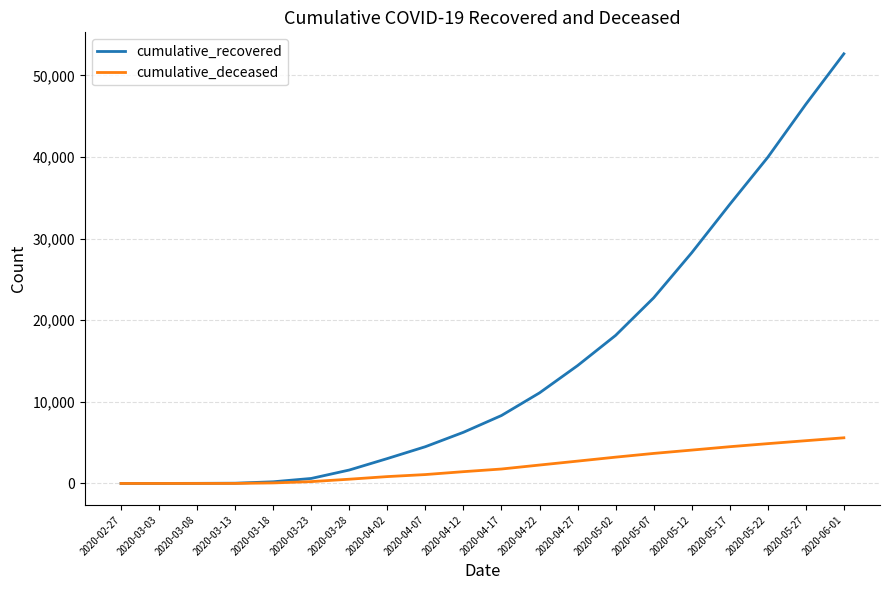

Which label corresponds to the largest value in the chart?

2020-06-01